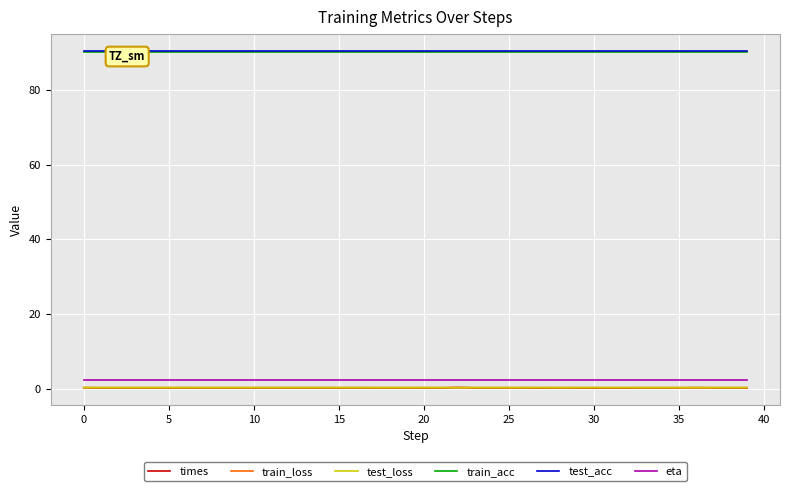

Reading right to left, transcribe all the data shown in this chart.

times: 0.2	0.2	0.2	0.3	0.2	0.2	0.2	0.2	0.2	0.2	0.2	0.3	0.2	0.2	0.2	0.2	0.2	0.3	0.2	0.2	0.2	0.2	0.2	0.2	0.2	0.2	0.2	0.2	0.2	0.2	0.2	0.2	0.2	0.2	0.2	0.2	0.2	0.2	0.2	0.3
train_loss: 0.3	0.3	0.3	0.3	0.3	0.3	0.3	0.3	0.3	0.3	0.3	0.3	0.3	0.3	0.3	0.3	0.3	0.3	0.3	0.3	0.3	0.3	0.3	0.3	0.3	0.3	0.3	0.3	0.3	0.3	0.3	0.3	0.3	0.3	0.3	0.3	0.3	0.3	0.3	0.3
test_loss: 0.3	0.3	0.3	0.3	0.3	0.3	0.3	0.3	0.3	0.3	0.3	0.3	0.3	0.3	0.3	0.3	0.3	0.3	0.3	0.3	0.3	0.3	0.3	0.3	0.3	0.3	0.3	0.3	0.3	0.3	0.3	0.3	0.3	0.3	0.3	0.3	0.3	0.3	0.3	0.3
train_acc: 90.2	90.2	90.2	90.2	90.2	90.2	90.2	90.2	90.2	90.2	90.2	90.2	90.2	90.2	90.2	90.2	90.2	90.2	90.2	90.2	90.2	90.2	90.2	90.2	90.2	90.2	90.2	90.2	90.2	90.2	90.2	90.2	90.2	90.2	90.2	90.2	90.2	90.2	90.2	90.2
test_acc: 90.5	90.5	90.5	90.5	90.5	90.5	90.5	90.5	90.5	90.5	90.5	90.5	90.5	90.5	90.5	90.5	90.5	90.5	90.5	90.5	90.5	90.5	90.5	90.5	90.5	90.5	90.5	90.5	90.5	90.5	90.5	90.5	90.5	90.5	90.5	90.5	90.5	90.5	90.5	90.5
eta: 2.4	2.4	2.4	2.4	2.4	2.4	2.4	2.4	2.4	2.4	2.4	2.4	2.4	2.4	2.4	2.4	2.4	2.4	2.4	2.4	2.4	2.4	2.4	2.4	2.4	2.4	2.4	2.4	2.4	2.4	2.4	2.4	2.4	2.4	2.4	2.4	2.4	2.4	2.4	2.4